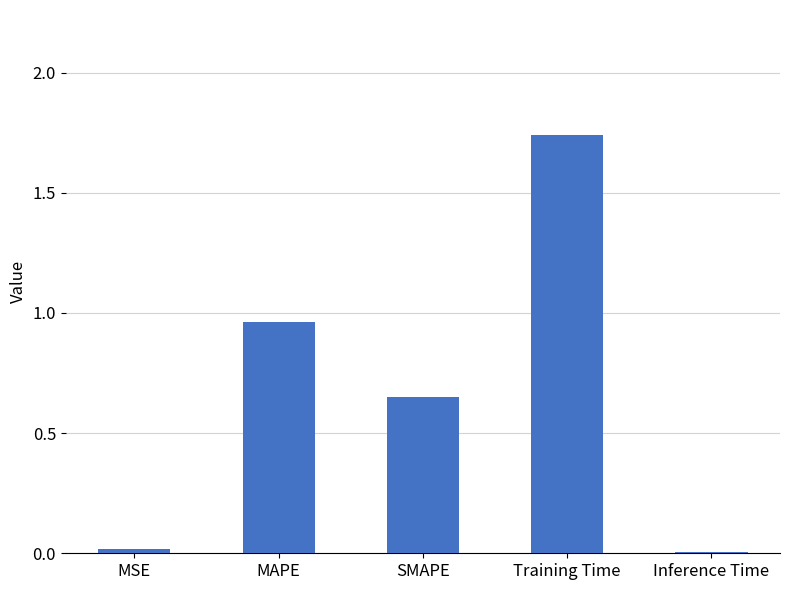

The value at MAPE is 1.6. True or false?

False